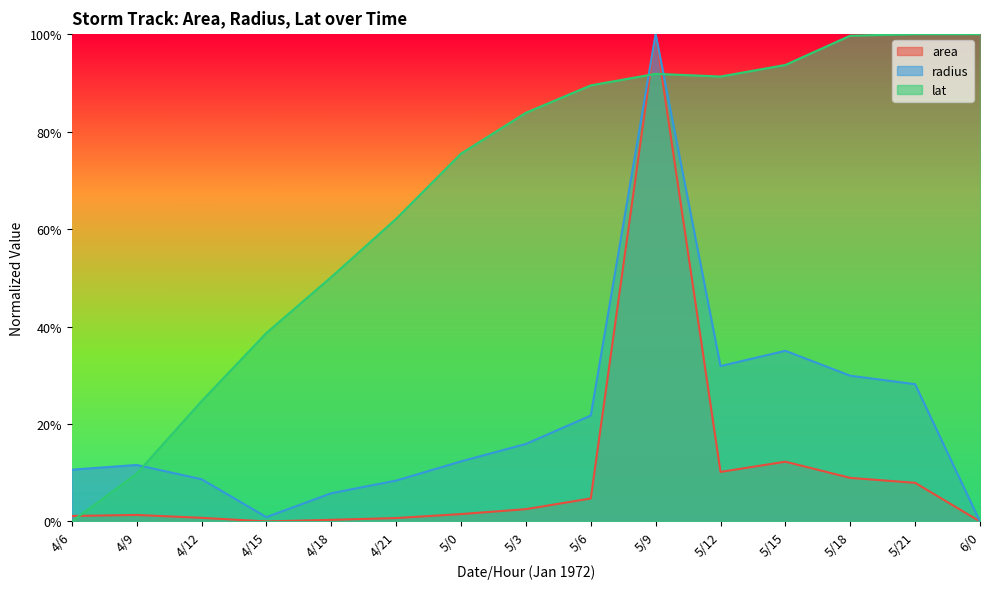

What is the highest value of the lat series?

1.0